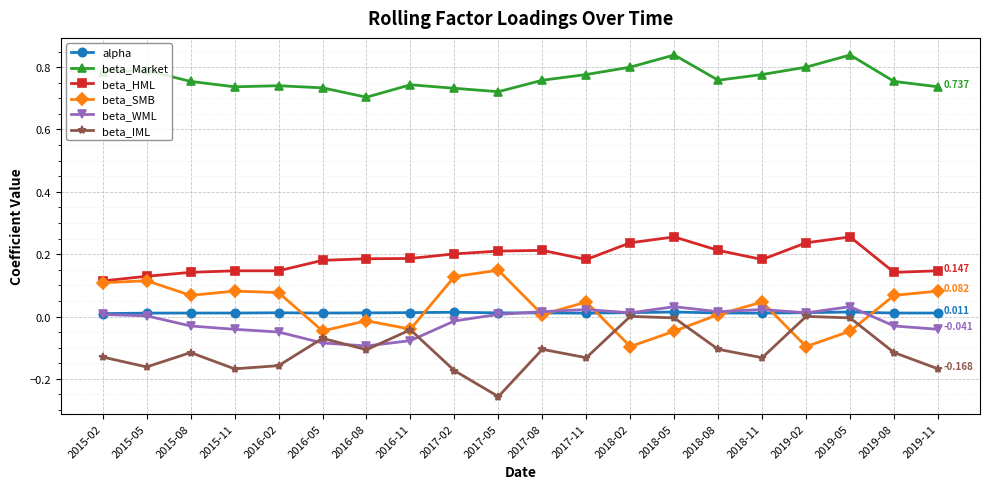

True or false: beta_WML and beta_Market cross at least once.

False